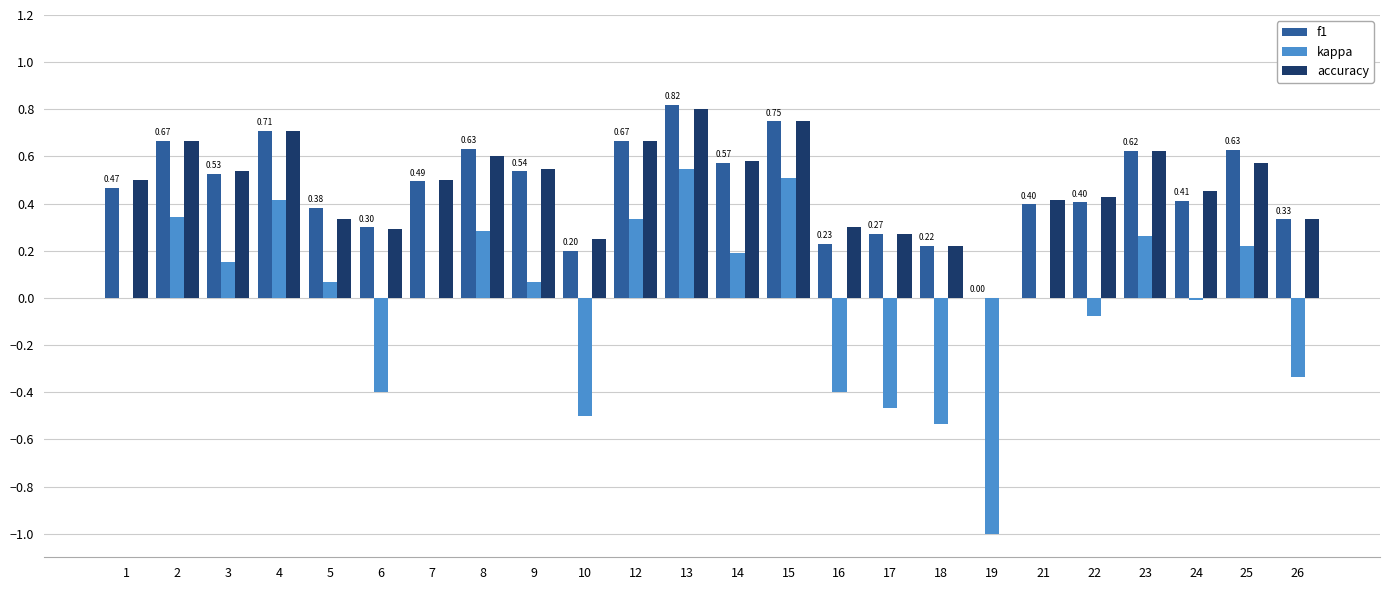

Are the bars horizontal?

No